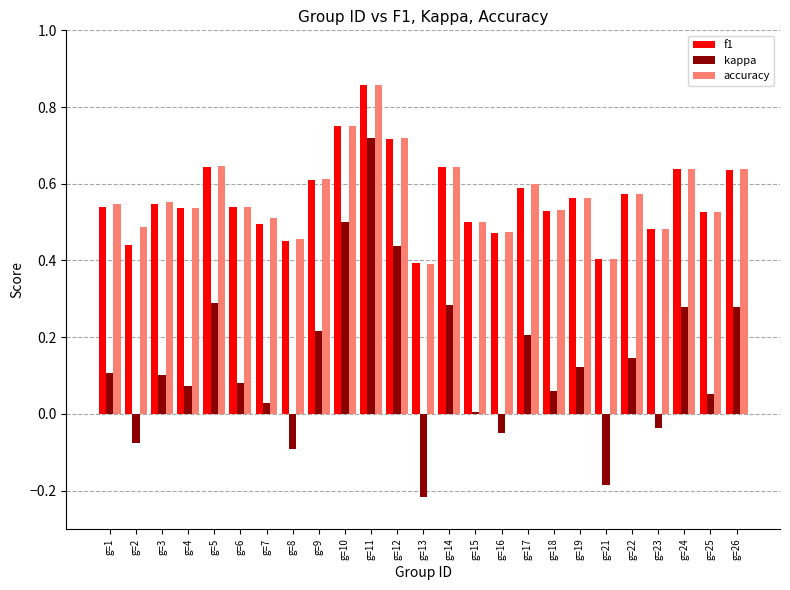

At which label does accuracy reach its peak?

g=11